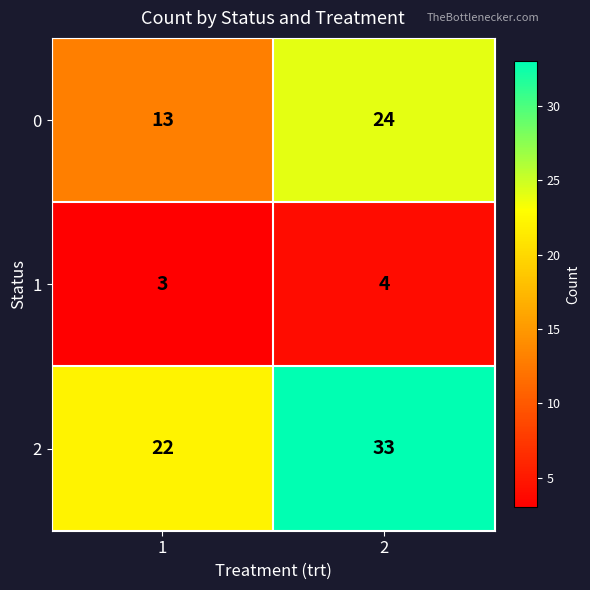

True or false: 0 has a value of 7 at 1.

False